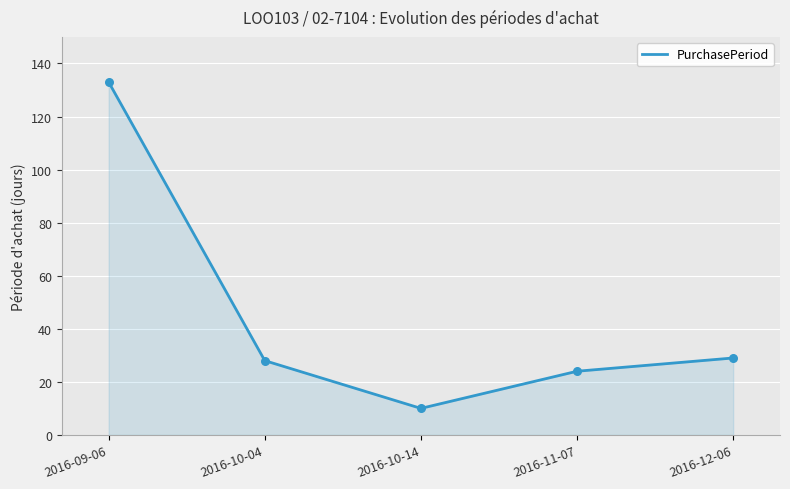

Which has a higher value, 2016-11-07 or 2016-10-04?

2016-10-04